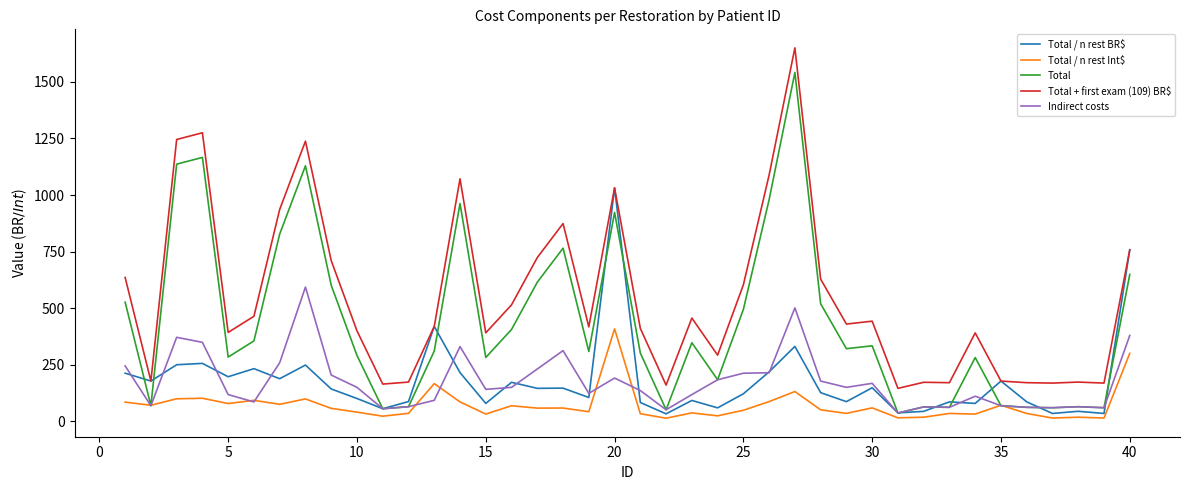

Which series has the largest total across all categories?

Total + first exam (109) BR$